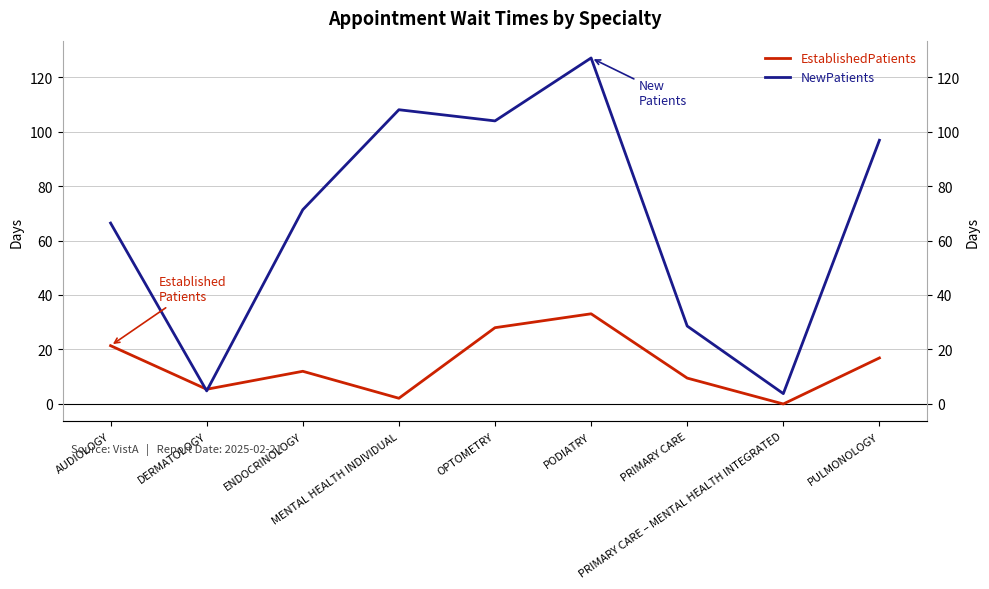

True or false: NewPatients and EstablishedPatients cross at least once.

True